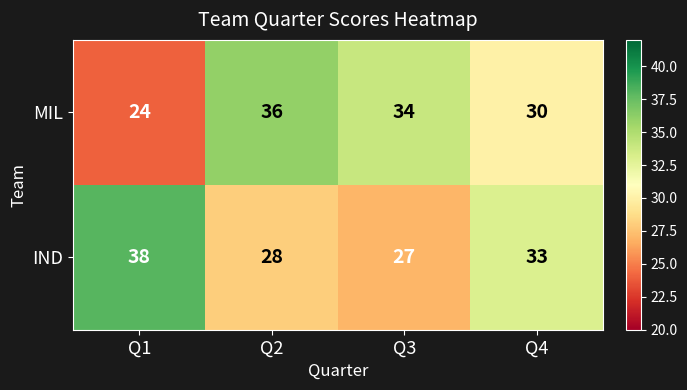

What is the sum of all MIL values?

124